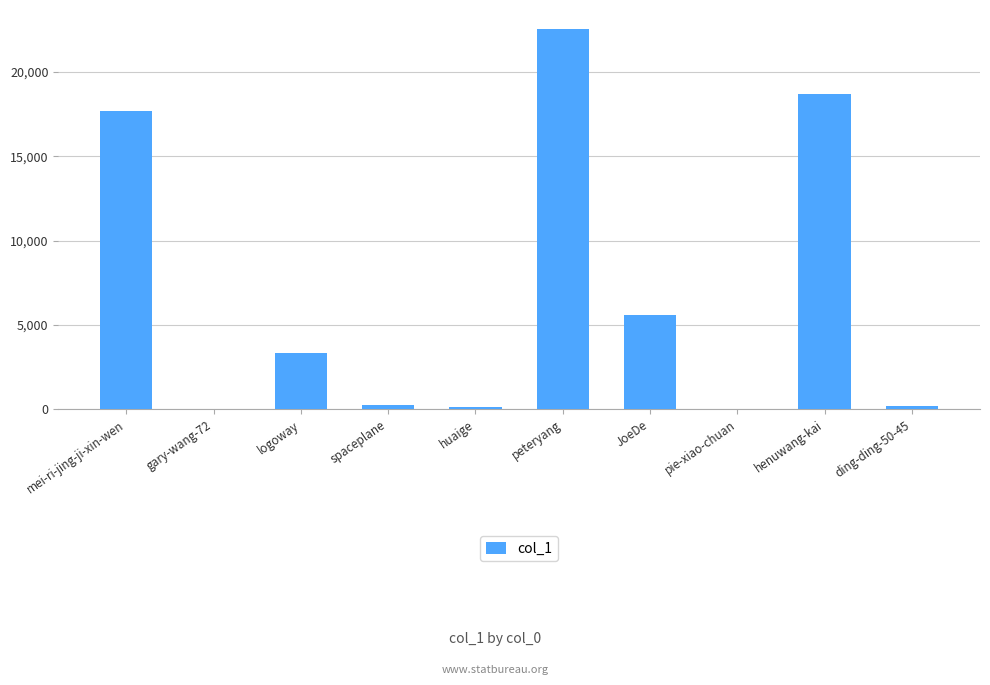

At which label does the data first exceed 3311?

mei-ri-jing-ji-xin-wen